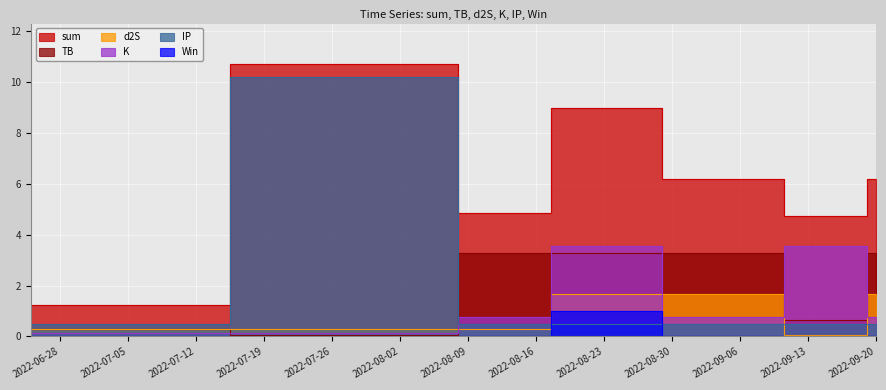

What is the total value across all series at 2022-09-20?

12.4